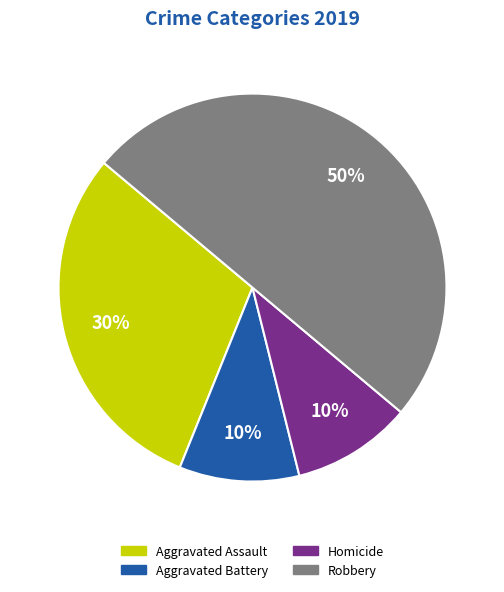

True or false: Robbery accounts for 24% of the total.

False